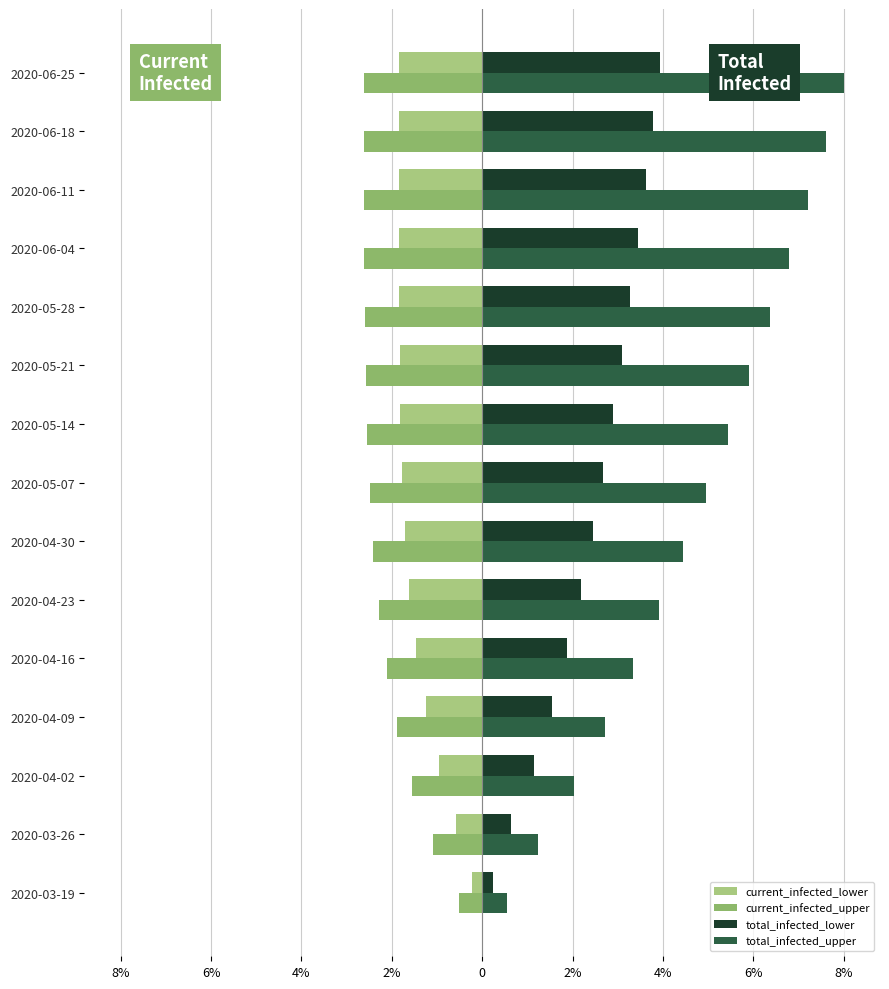

What are all the series names shown in the legend?

current_infected_lower, current_infected_upper, total_infected_lower, total_infected_upper